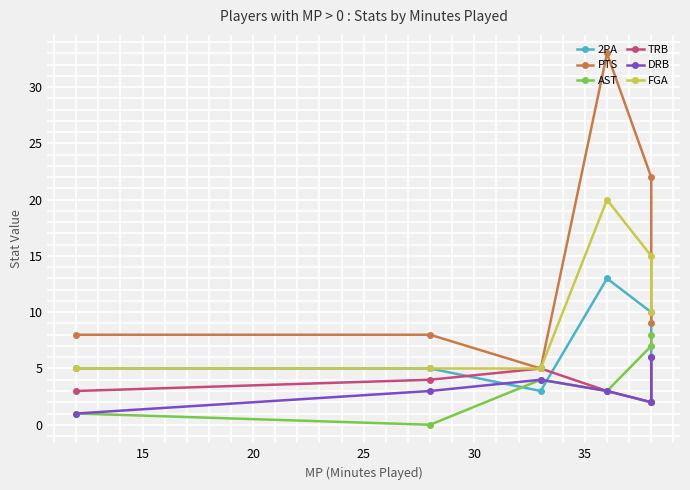

How many lines are shown in the chart?

6